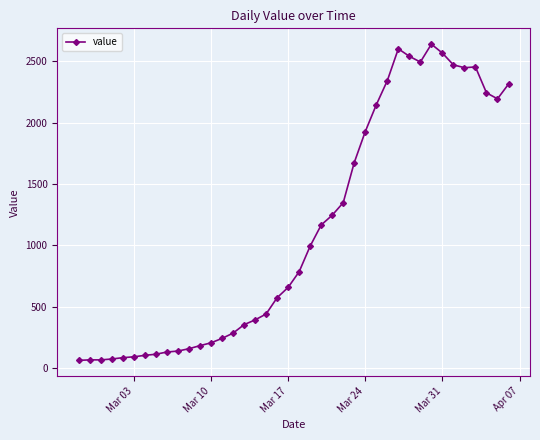

What is the value of the 15th point from the left?

283